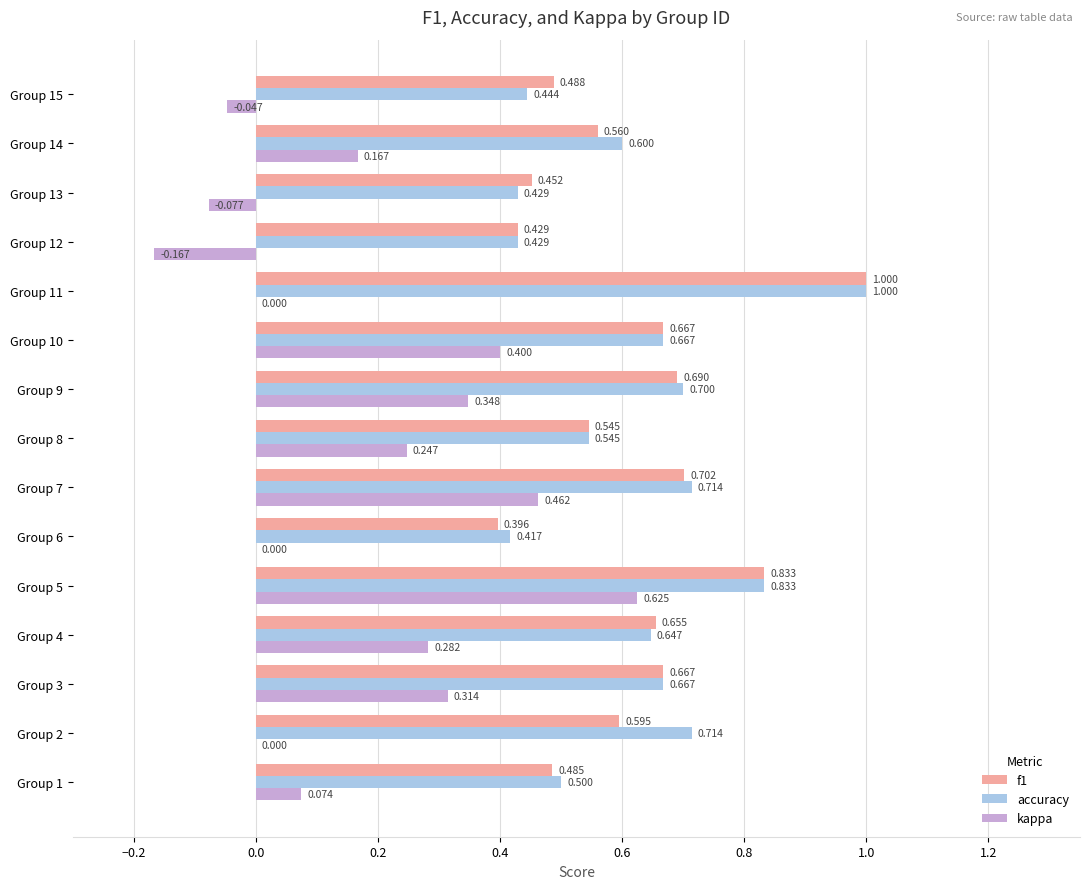

Which series changed the most between Group 4 and Group 6?

kappa